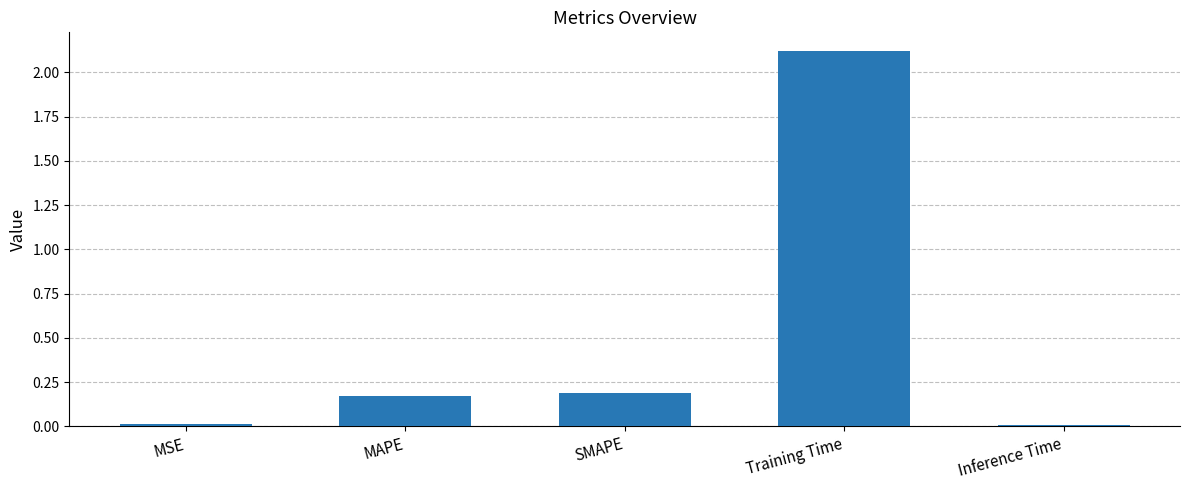

The chart shows a value of 0.2 at SMAPE. True or false?

True